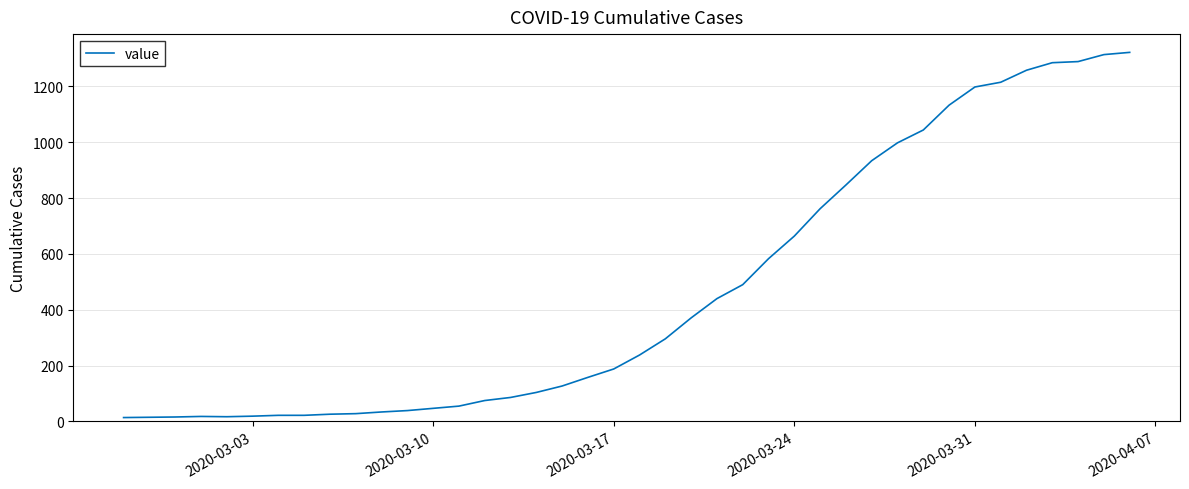

What is the maximum value shown in the chart?

1322